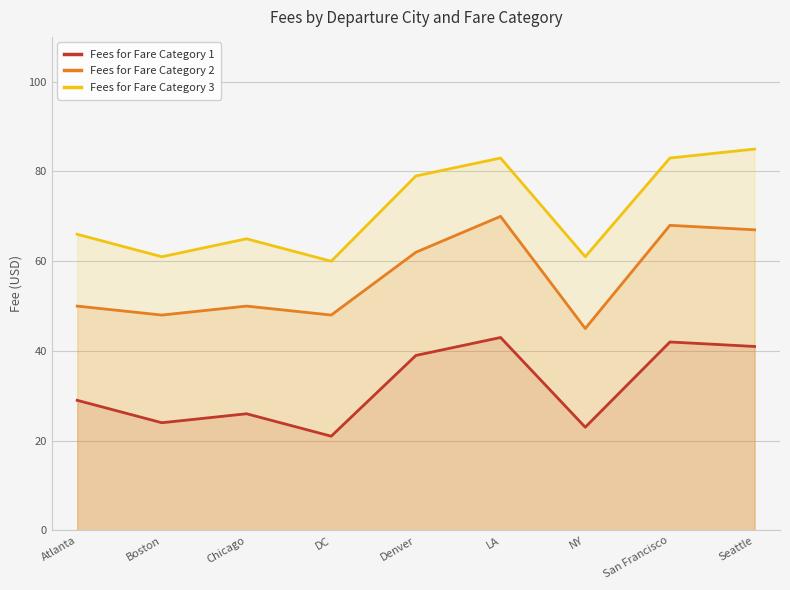

What is the average value of the Fees for Fare Category 1 series?

32